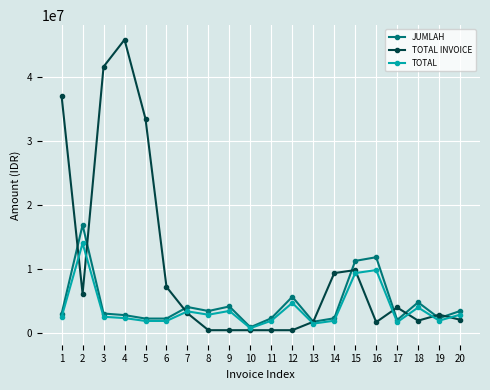

Is this an area chart (filled region under the line)?

No